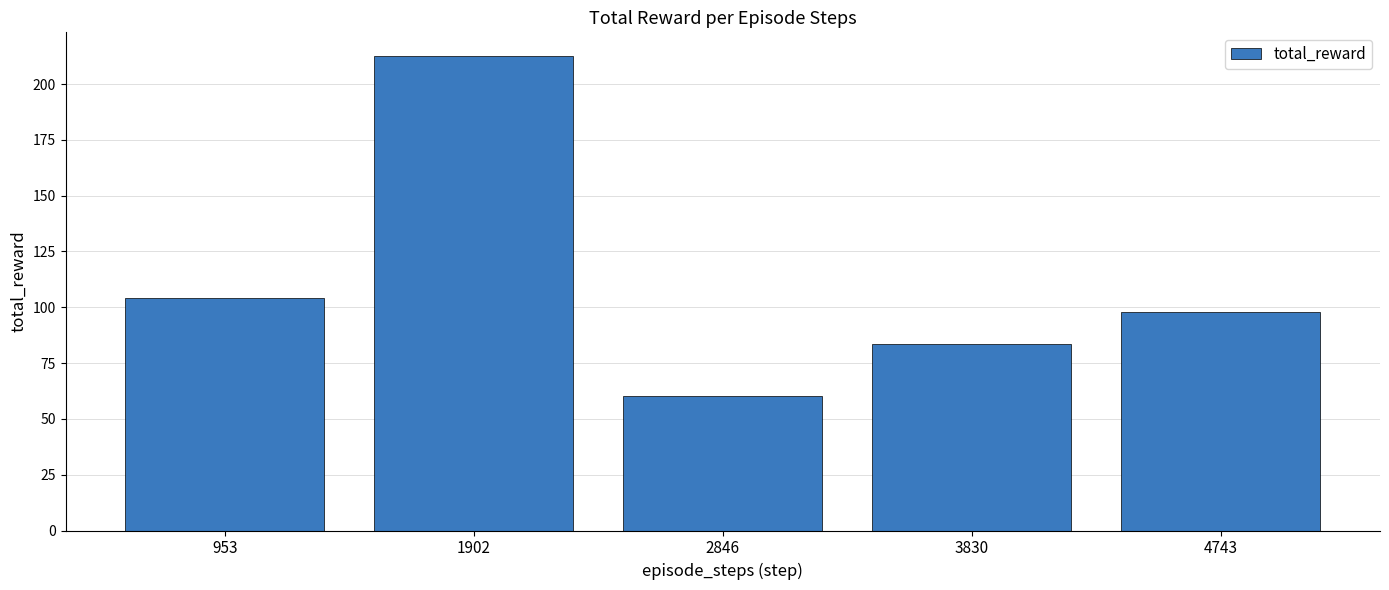

At which category does the chart reach its peak across all series?

1902